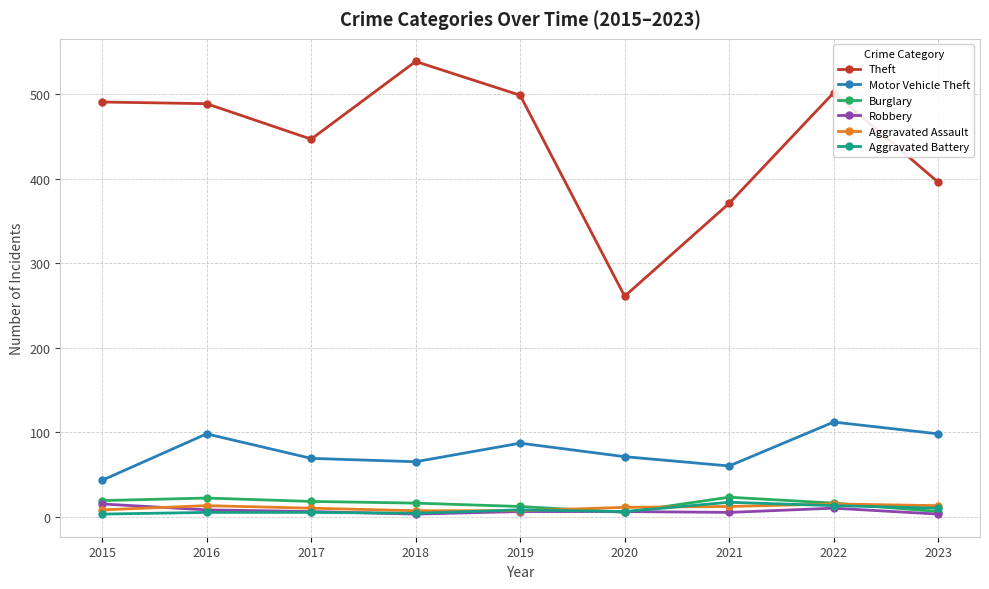

Where is the first local minimum for Theft?

2017